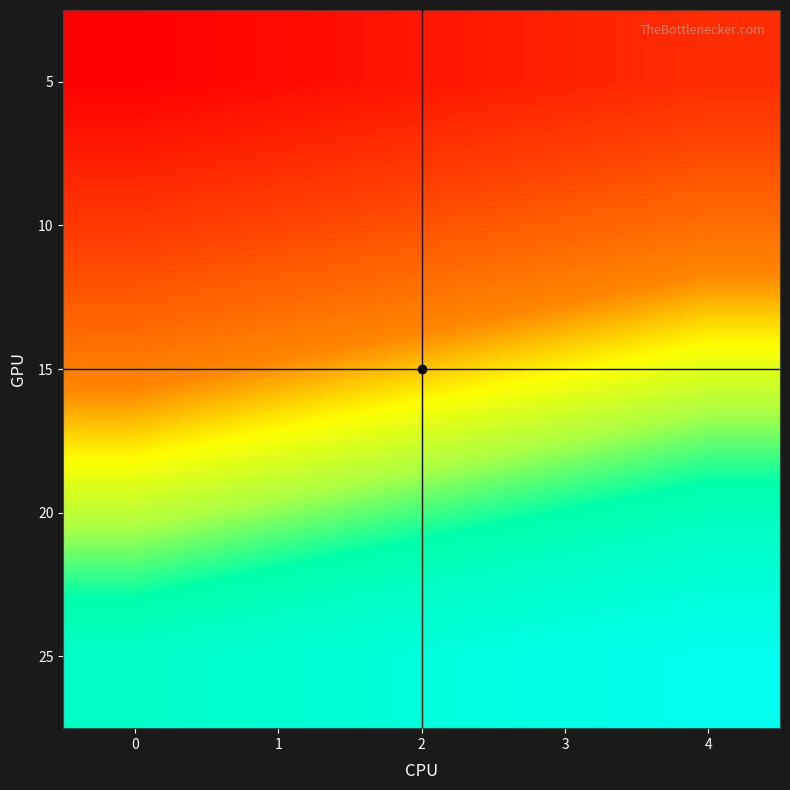

Reading left to right, what are all the values shown in this chart?

5: 0=5	1=6	2=7	3=8	4=9
10: 0=10	1=11	2=12	3=13	4=14
15: 0=15	1=16	2=17	3=18	4=19
20: 0=20	1=21	2=22	3=23	4=24
25: 0=25	1=26	2=27	3=28	4=29